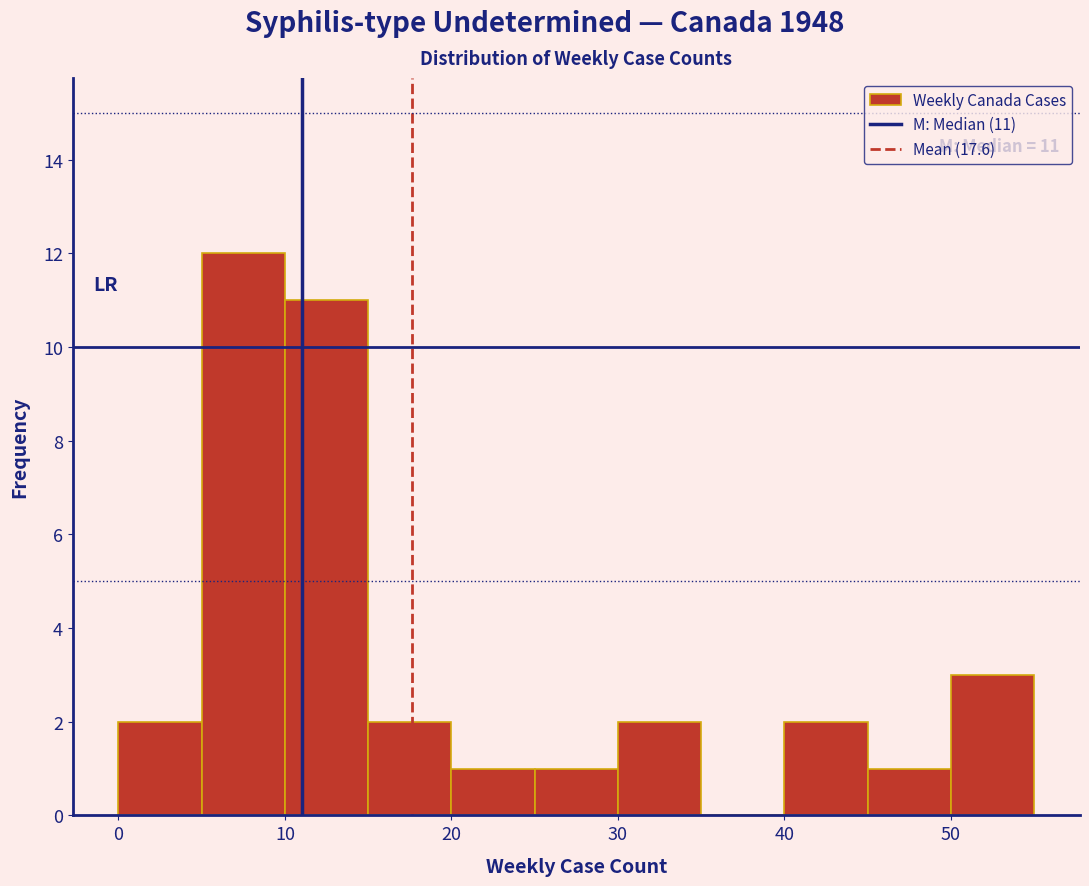

Over which range of the x-axis is the bar tallest?

5 to 10